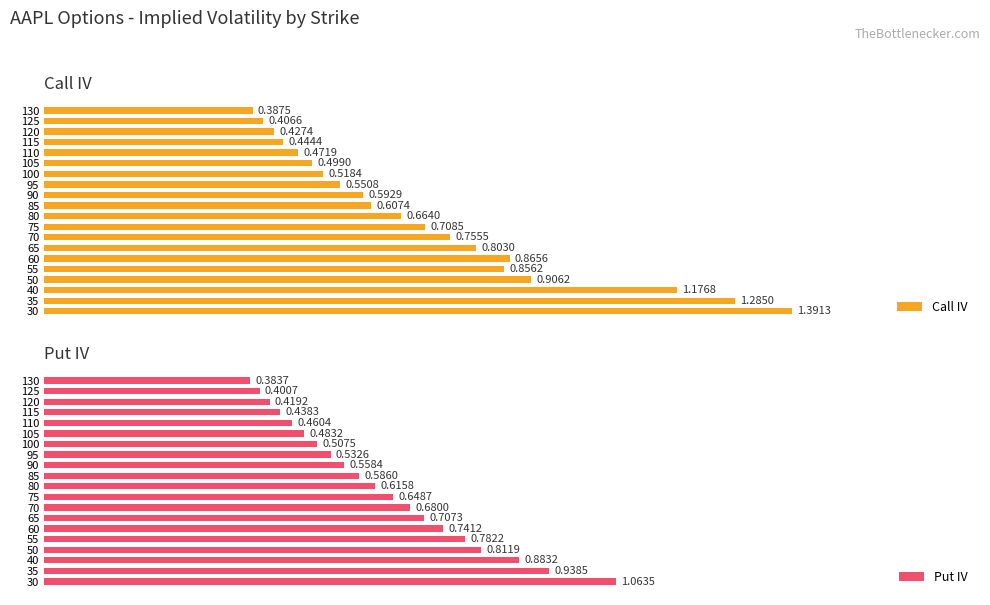

List the labels in order of Call IV value, smallest first.

130, 125, 120, 115, 110, 105, 100, 95, 90, 85, 80, 75, 70, 65, 55, 60, 50, 40, 35, 30